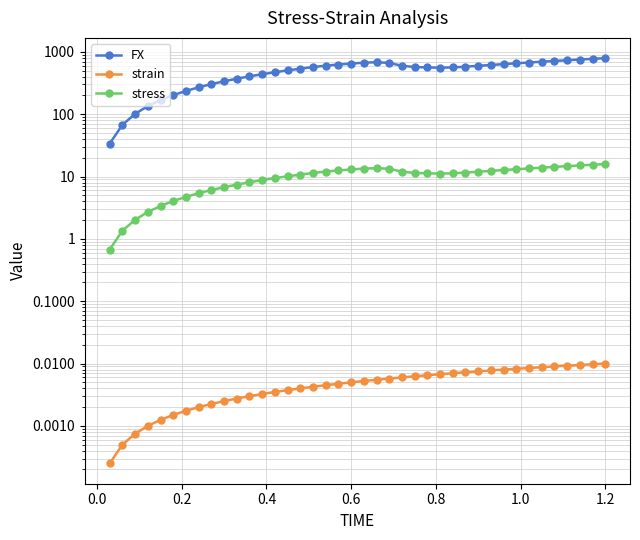

What is the highest value of the FX series?

793.7